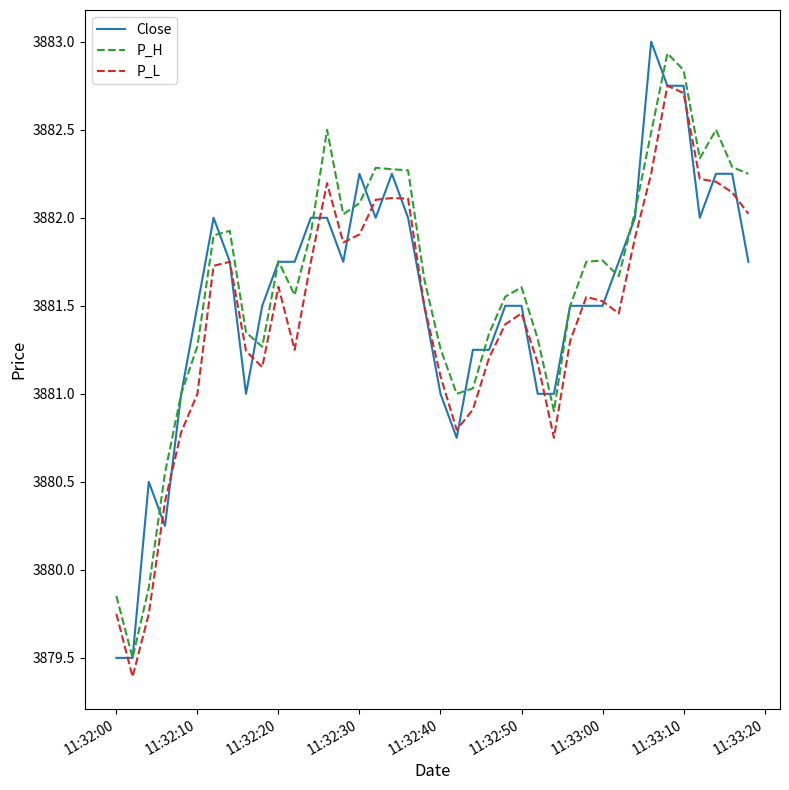

What is the maximum value shown in the chart?

3883.0